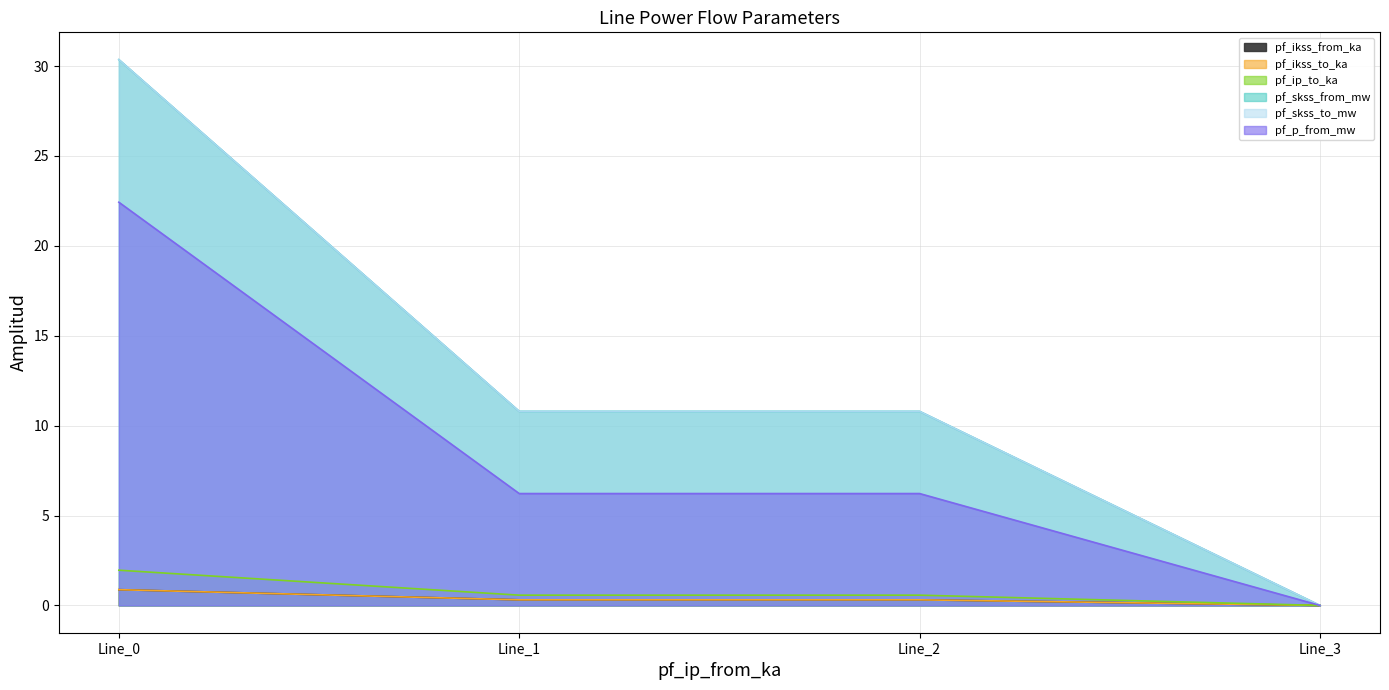

Rank the series at Line_2 from highest to lowest value.

pf_skss_from_mw, pf_skss_to_mw, pf_p_from_mw, pf_ip_to_ka, pf_ikss_from_ka, pf_ikss_to_ka